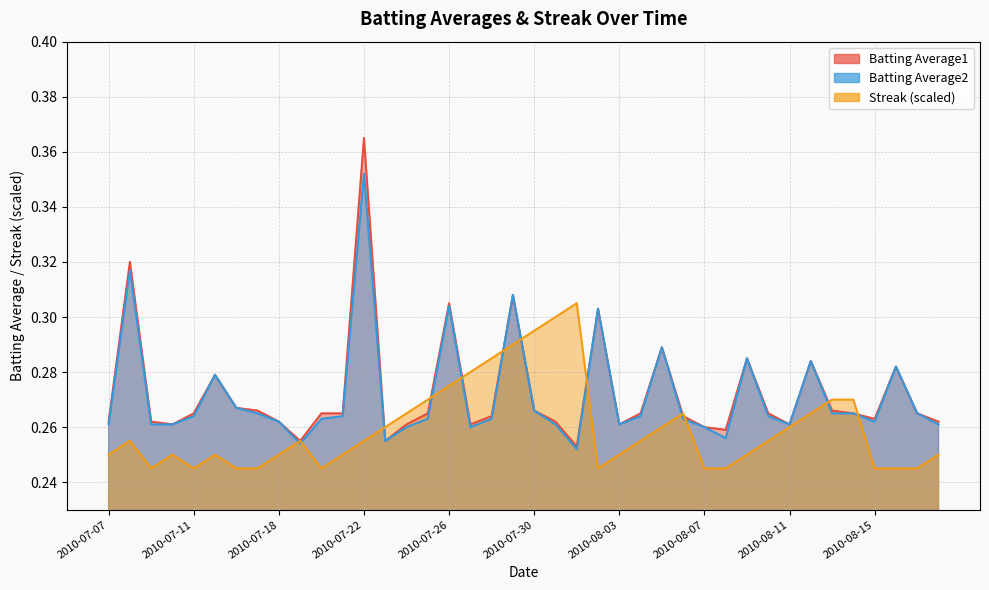

How many lines are shown in the chart?

3